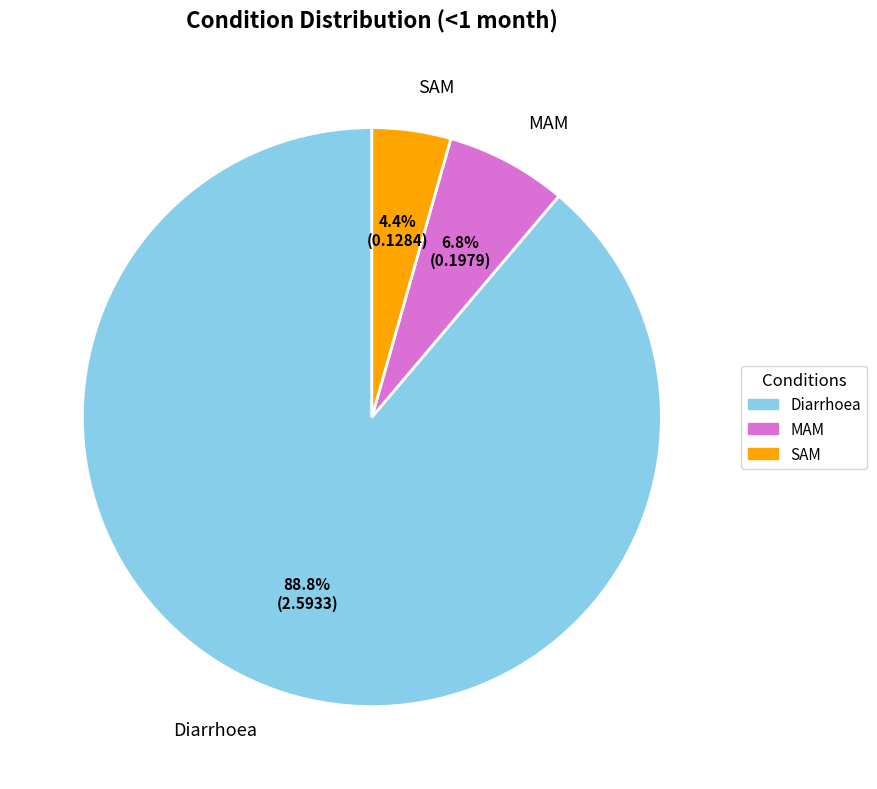

Approximately how many times larger is the value at MAM compared to Diarrhoea?

0.1